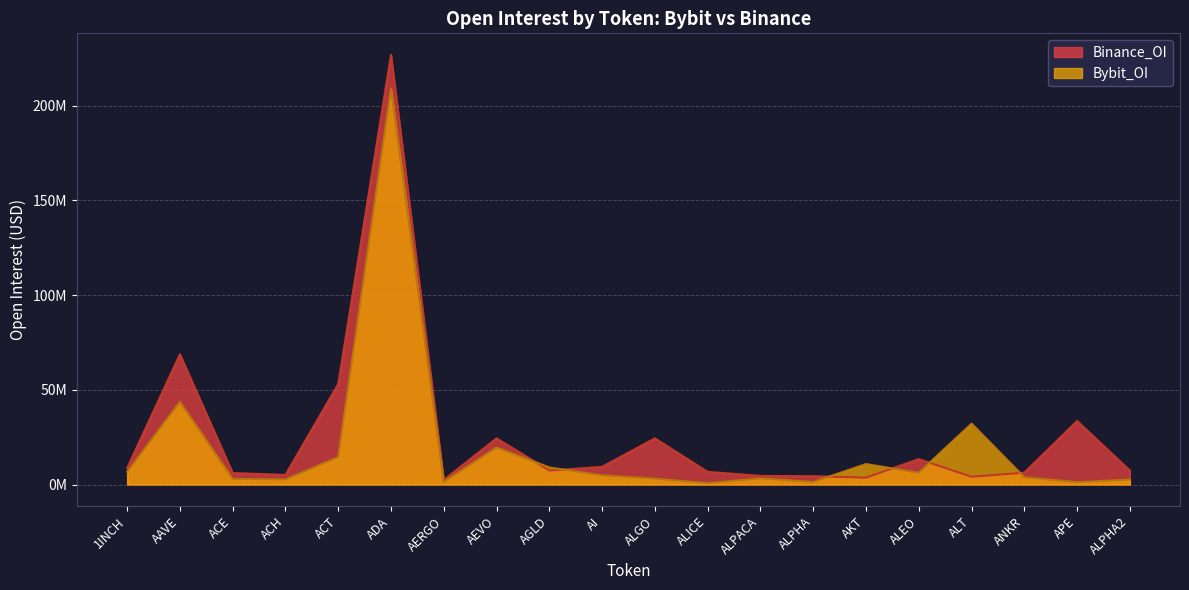

True or false: Binance_OI has more than 2 points higher than both neighbors.

True